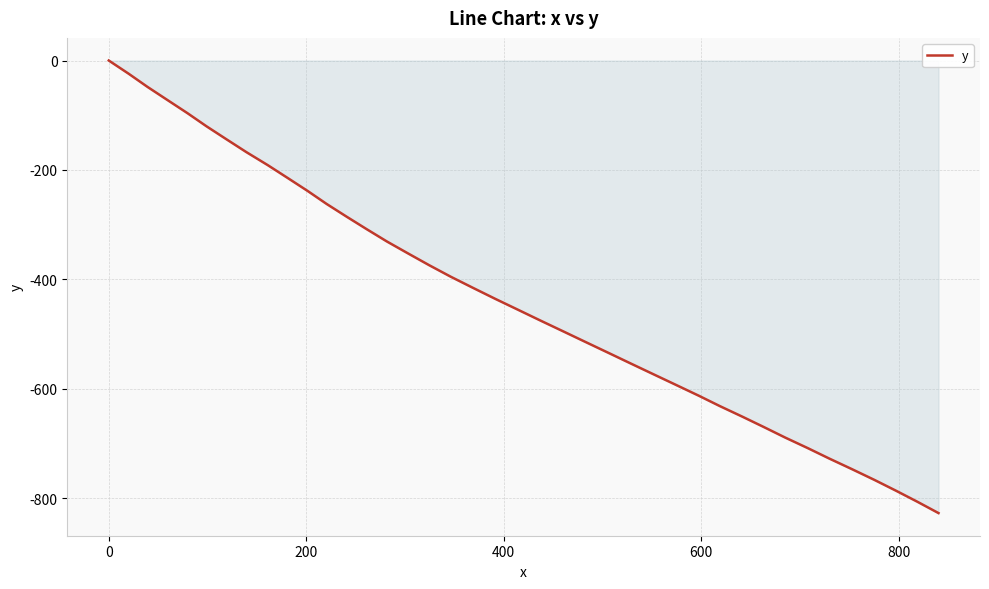

Does the chart display data point markers on the line(s)?

No